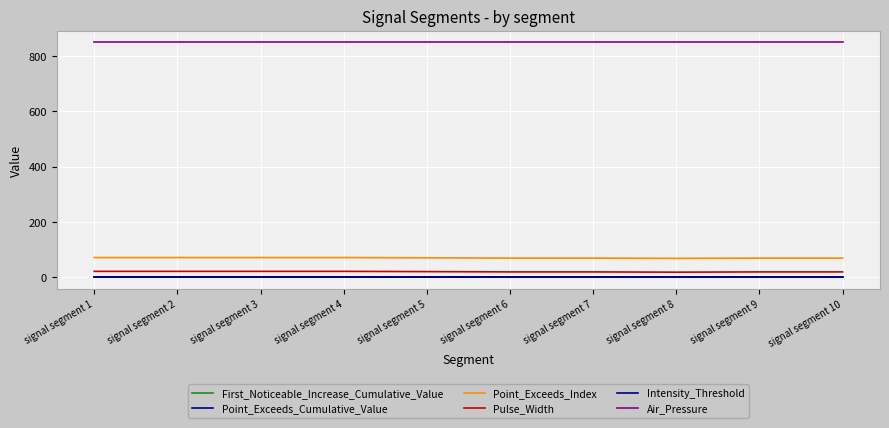

What is the sum of all First_Noticeable_Increase_Cumulative_Value values?

0.9